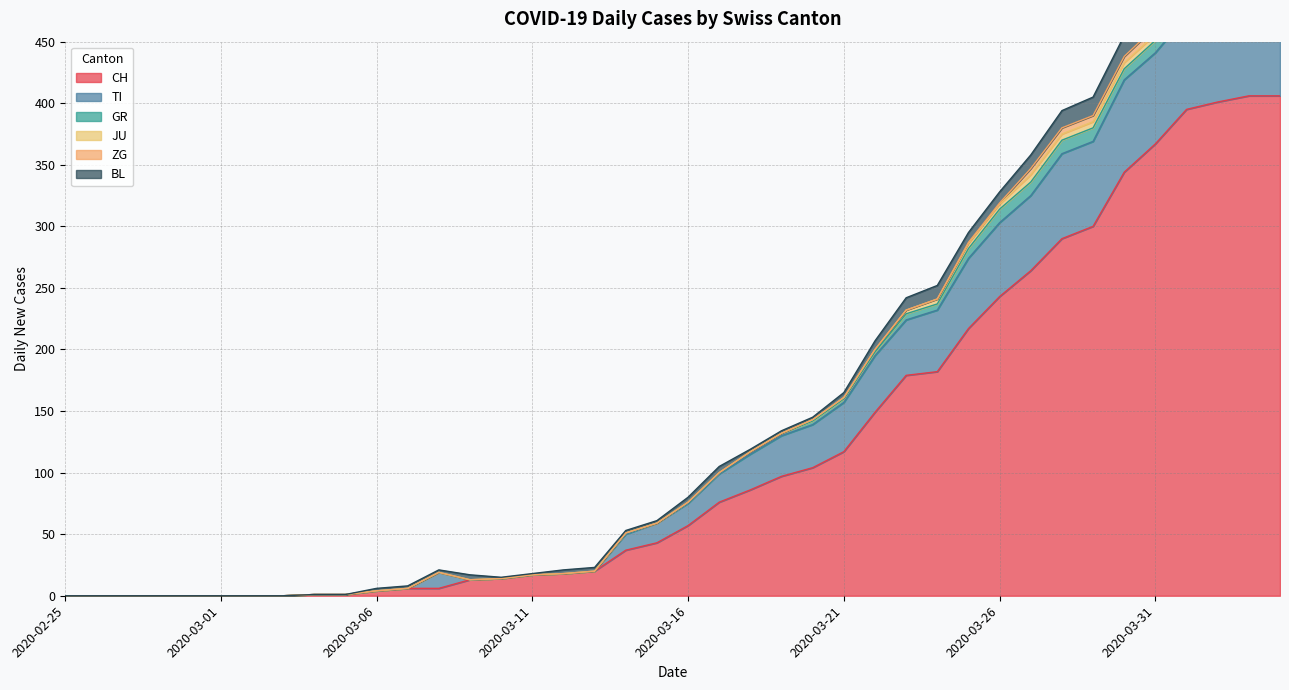

Rank the series at 2020-03-28 from lowest to highest value.

JU, ZG, GR, BL, TI, CH